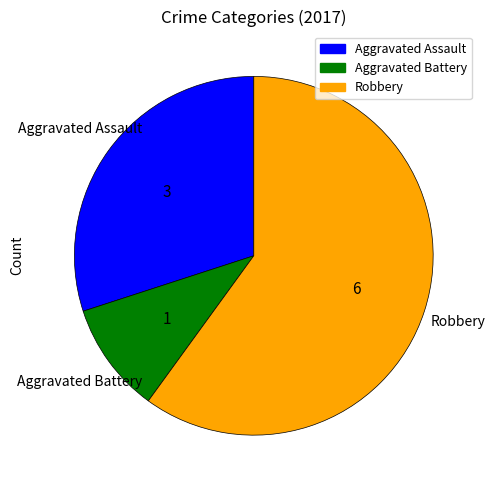

Which category has the smallest portion of the pie?

Aggravated Battery